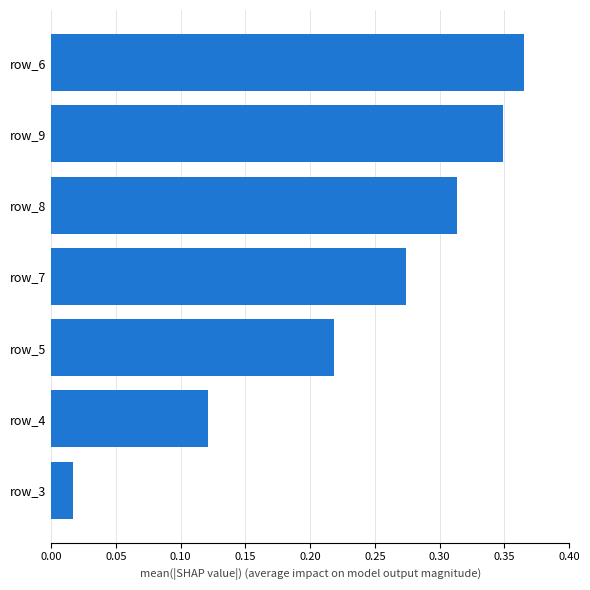

Rank the categories by value from highest to lowest.

row_6, row_9, row_8, row_7, row_5, row_4, row_3